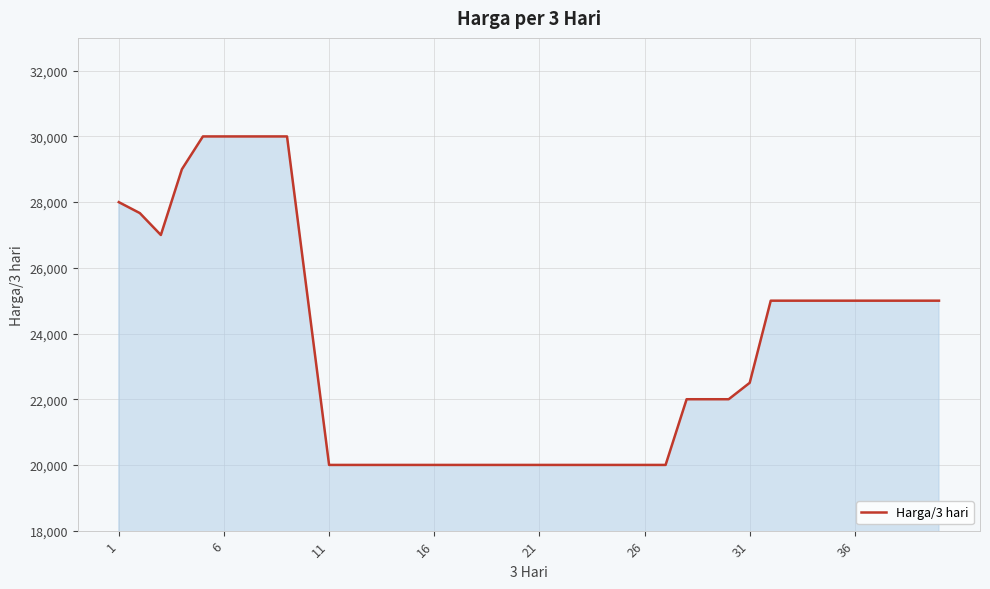

What is the difference between the second highest and second lowest values?

10000.0